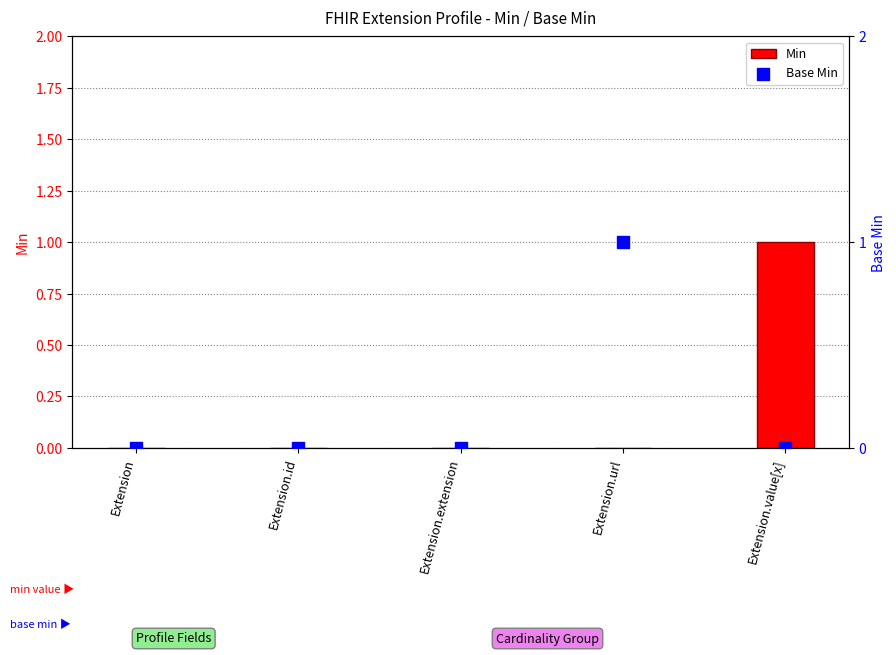

What is the total value across all series at Extension.url?

1